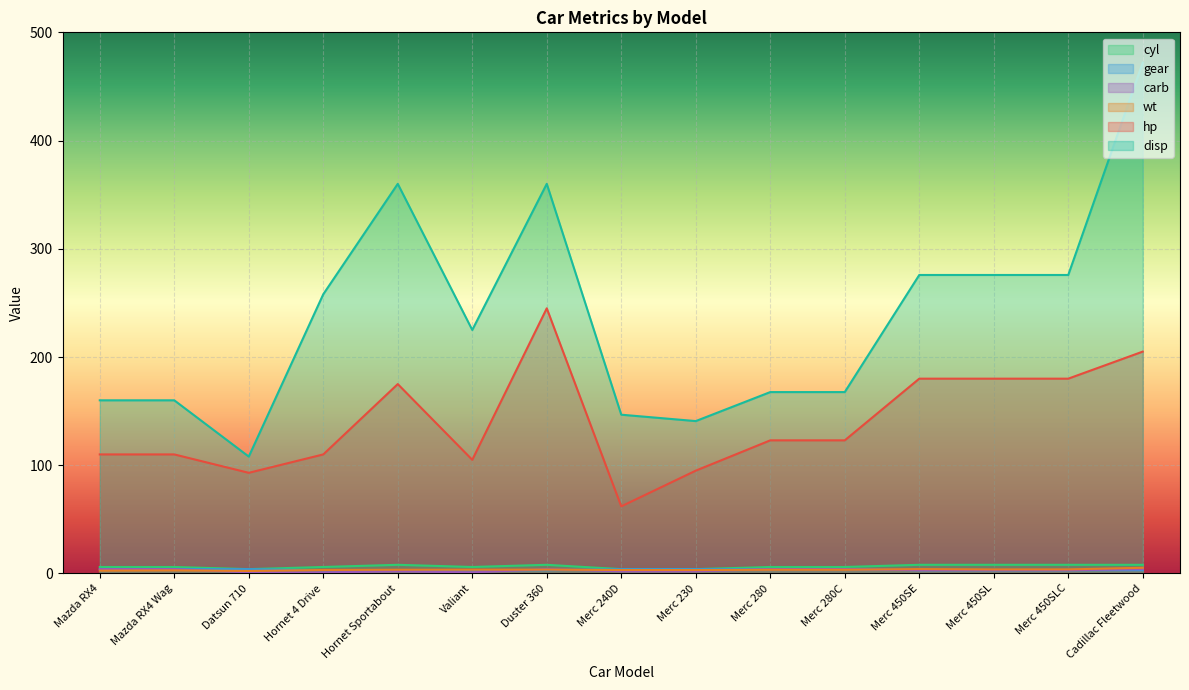

What is the label of the 8th point from the left?

Merc 240D